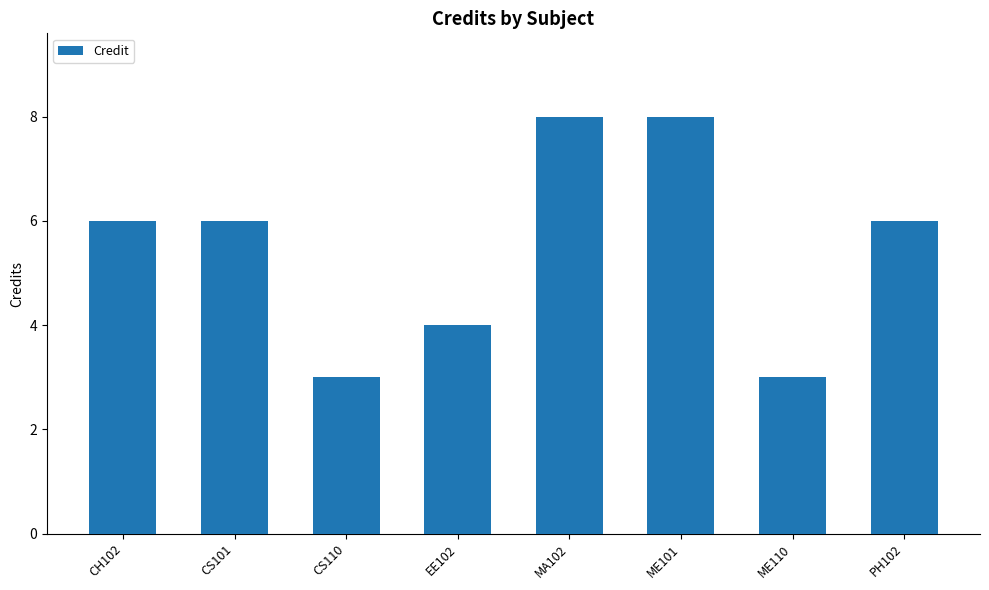

Reading left to right, what are all the values shown in this chart?

6	6	3	4	8	8	3	6